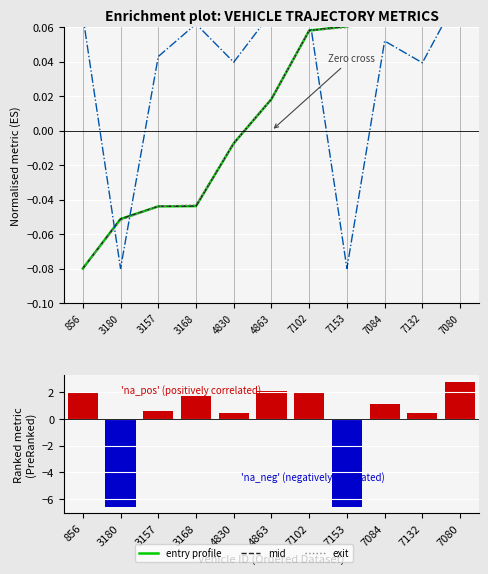

At which label does mid reach its minimum?

856